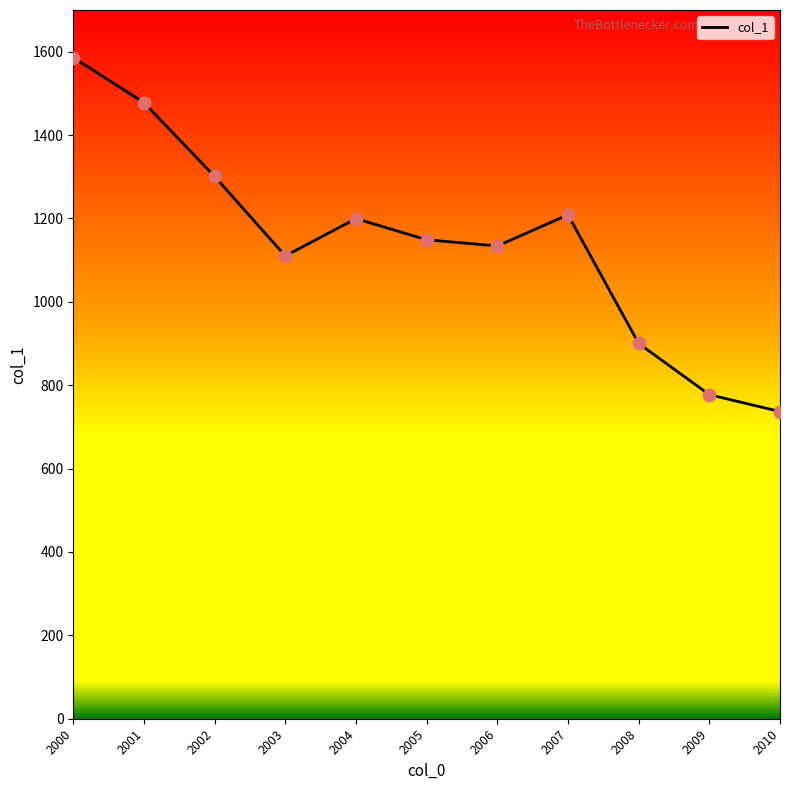

Between 2005 and 2009, which is larger?

2005